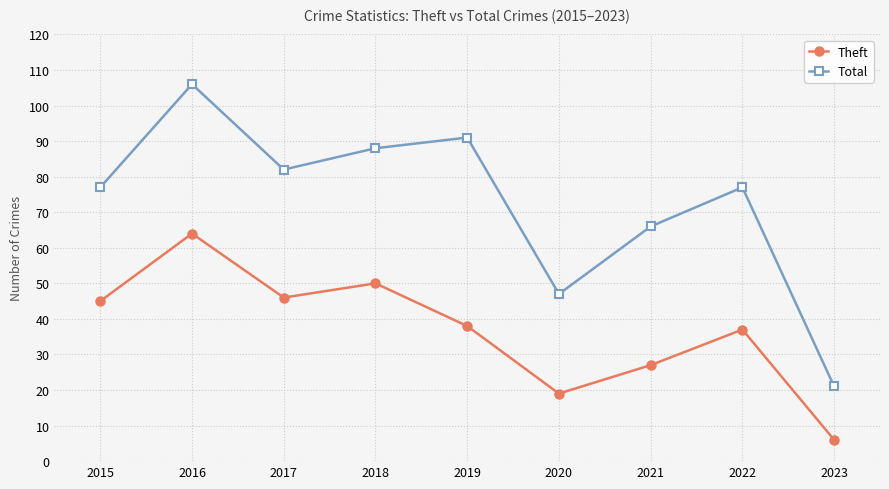

Read the Total value at 2016.

106